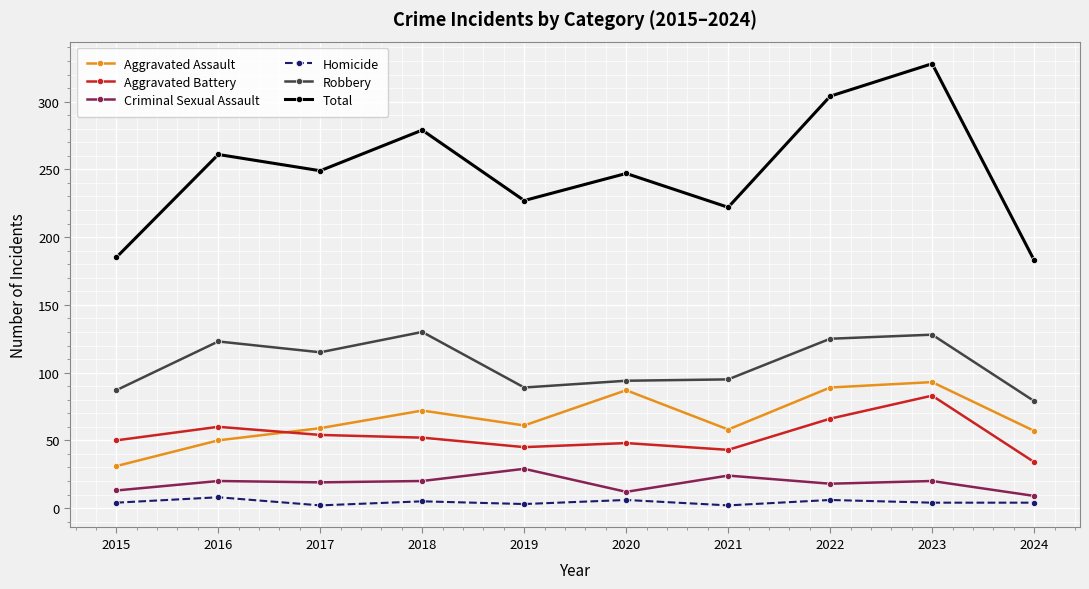

List the series in order of their peak value, lowest first.

Homicide, Criminal Sexual Assault, Aggravated Battery, Aggravated Assault, Robbery, Total